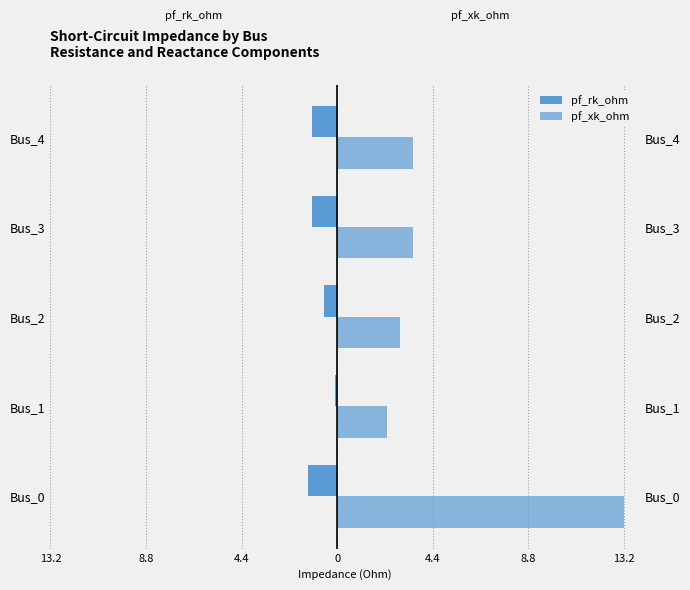

Read the pf_xk_ohm value at Bus_2.

2.9